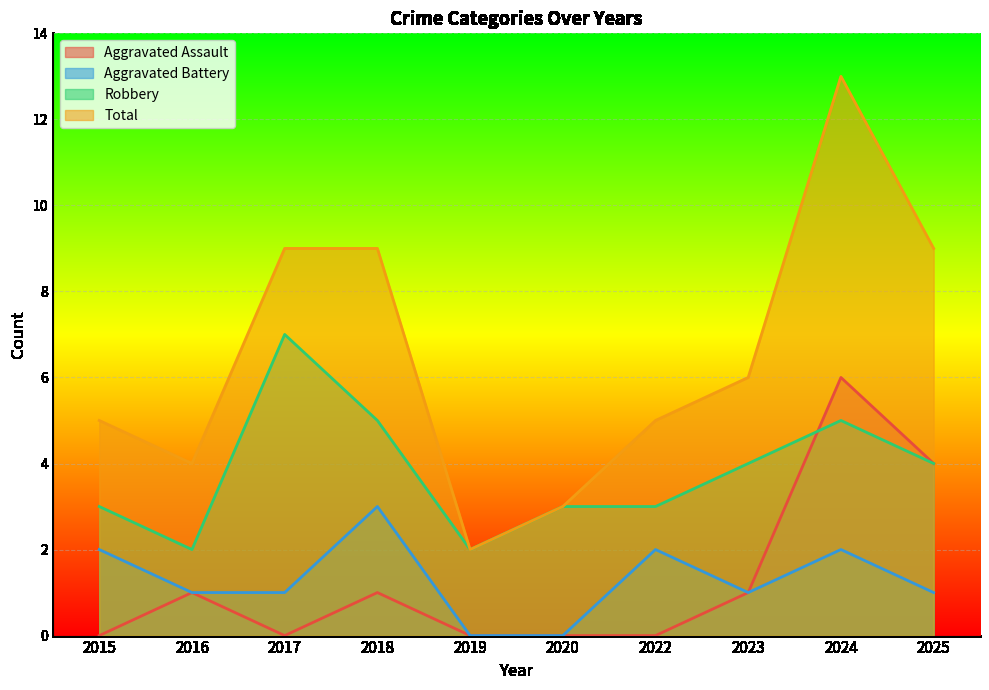

What are all the series names shown in the legend?

Aggravated Assault, Aggravated Battery, Robbery, Total